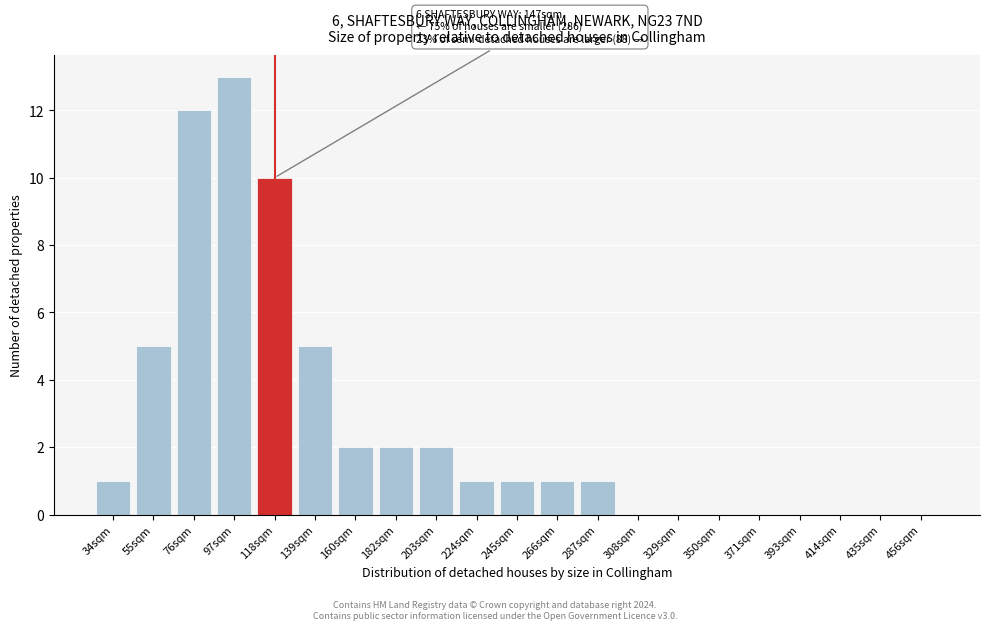

Reading right to left, list all the values displayed in this chart.

456sqm=0	435sqm=0	414sqm=0	393sqm=0	371sqm=0	350sqm=0	329sqm=0	308sqm=0	287sqm=1	266sqm=1	245sqm=1	224sqm=1	203sqm=2	182sqm=2	160sqm=2	139sqm=5	118sqm=10	97sqm=13	76sqm=12	55sqm=5	34sqm=1